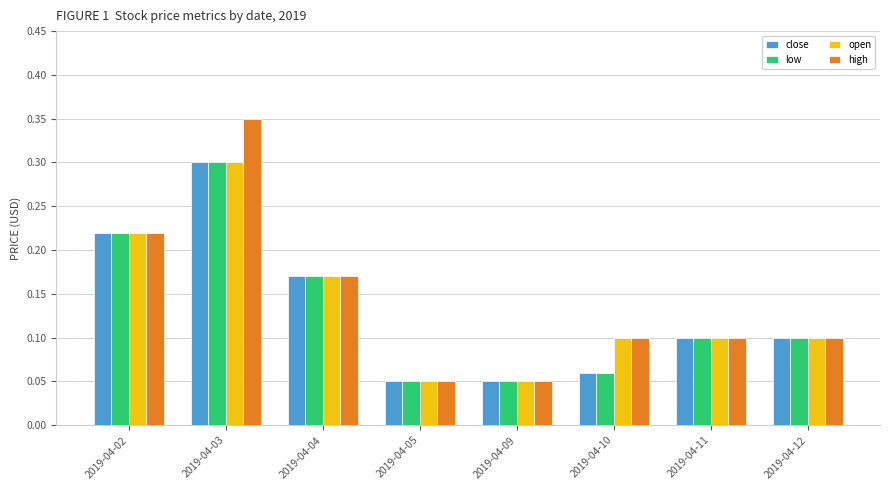

True or false: low has a value of 0.0 at 2019-04-05.

False